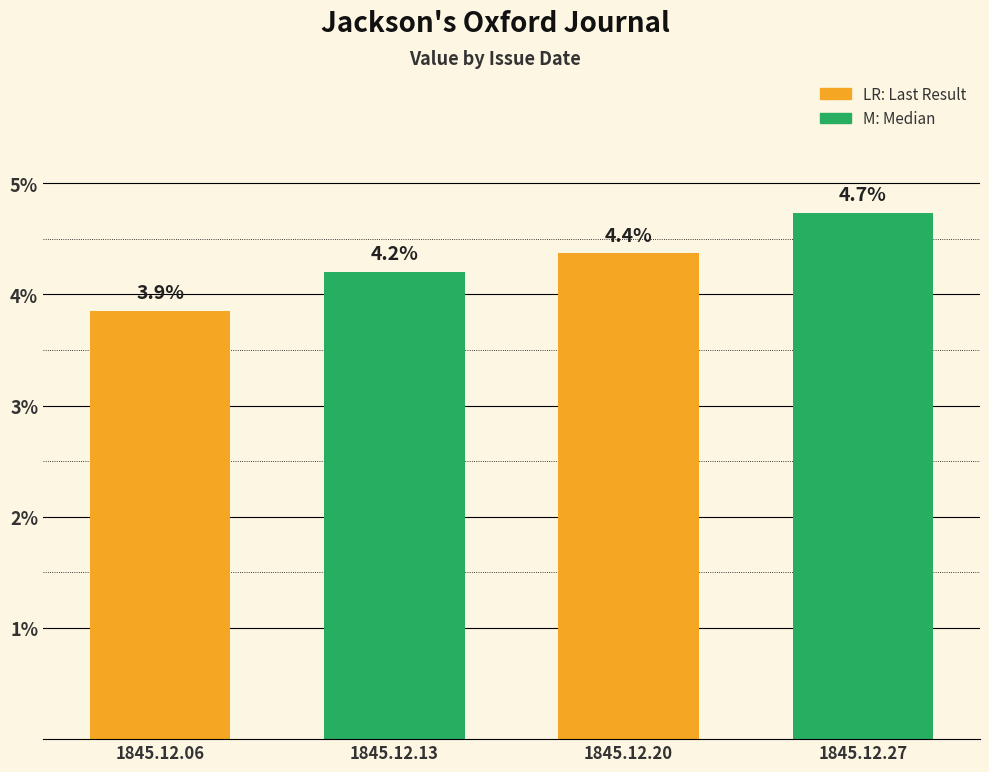

Does the chart contain any negative values?

No